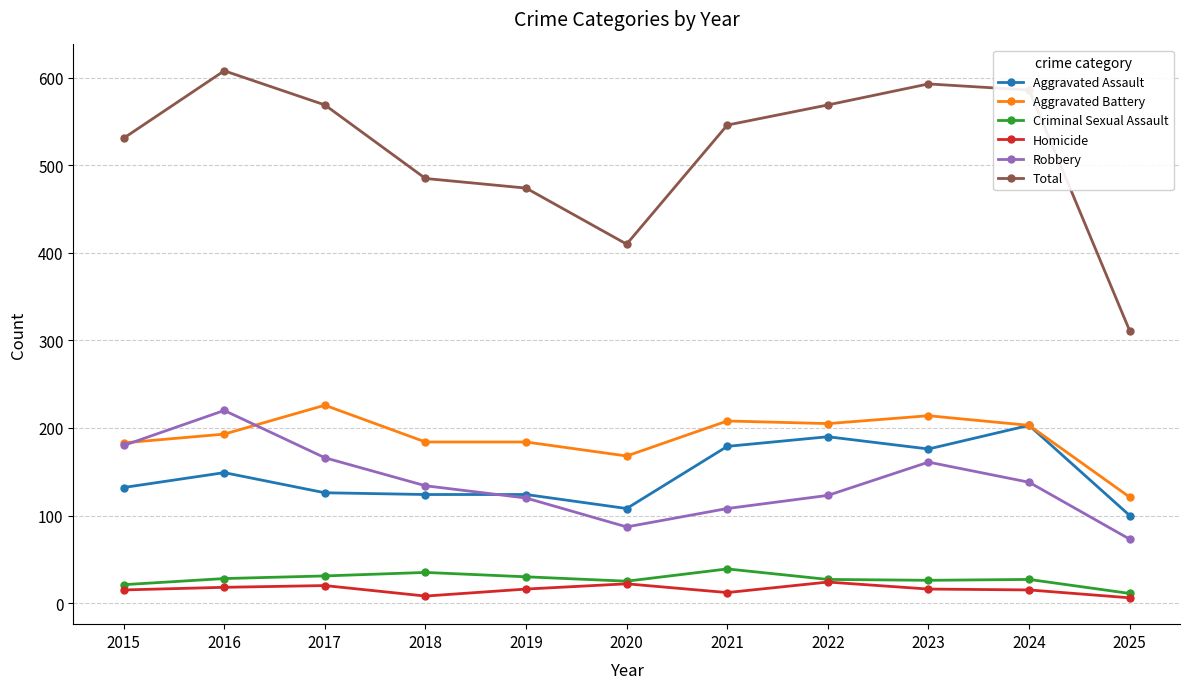

Between 2020 and 2023, which series saw the biggest shift?

Total